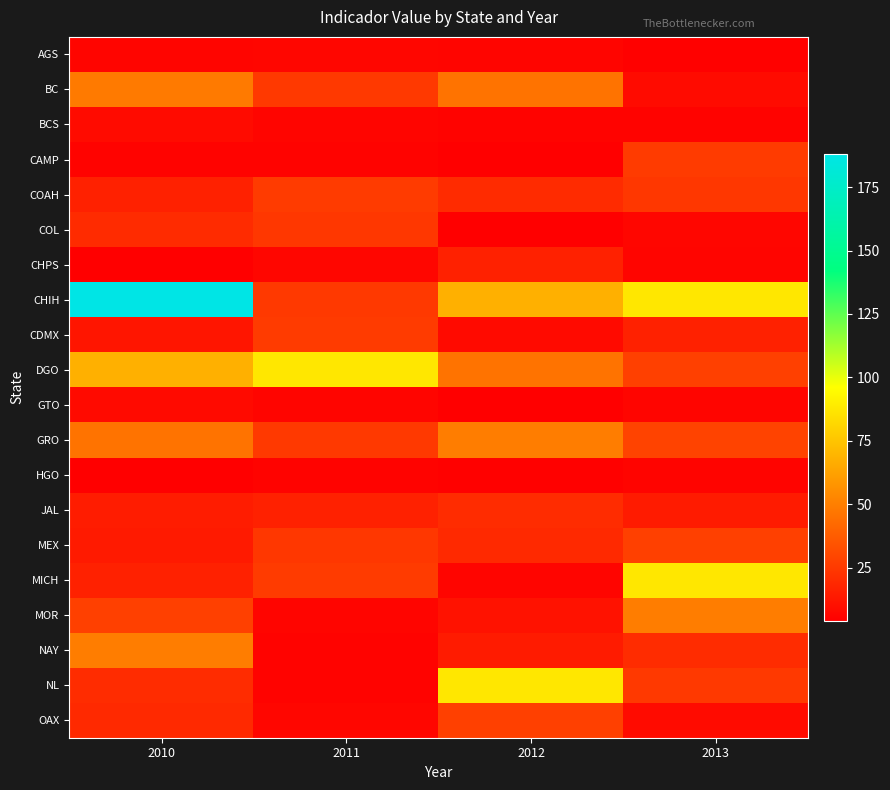

Reading left to right, list all the values displayed in this chart.

AGS: 2010=6.3	2011=6.7	2012=6.5	2013=4.9
BC: 2010=48.4	2011=25.1	2012=45.9	2013=8.6
BCS: 2010=8.6	2011=6.4	2012=5.8	2013=5.5
CAMP: 2010=5.8	2011=5.5	2012=4.1	2013=25.8
COAH: 2010=16.3	2011=25.8	2012=20.1	2013=24.4
COL: 2010=20.1	2011=24.4	2012=4.1	2013=6.7
CHPS: 2010=4.1	2011=6.7	2012=16.3	2013=6.3
CHIH: 2010=188.1	2011=25.1	2012=67.9	2013=87.5
CDMX: 2010=12.2	2011=25.8	2012=8.1	2013=16.3
DGO: 2010=67.9	2011=87.5	2012=45.9	2013=27.7
GTO: 2010=8.1	2011=6.3	2012=4.0	2013=6.4
GRO: 2010=45.9	2011=25.1	2012=49.7	2013=28.6
HGO: 2010=4.2	2011=5.5	2012=4.9	2013=6.0
JAL: 2010=14.6	2011=16.3	2012=20.4	2013=14.2
MEX: 2010=13.9	2011=24.4	2012=19.3	2013=27.7
MICH: 2010=16.6	2011=25.8	2012=6.5	2013=87.5
MOR: 2010=27.7	2011=6.4	2012=10.9	2013=49.7
NAY: 2010=49.7	2011=5.8	2012=14.2	2013=20.4
NL: 2010=20.4	2011=5.5	2012=87.5	2013=25.1
OAX: 2010=19.3	2011=6.7	2012=27.7	2013=8.6